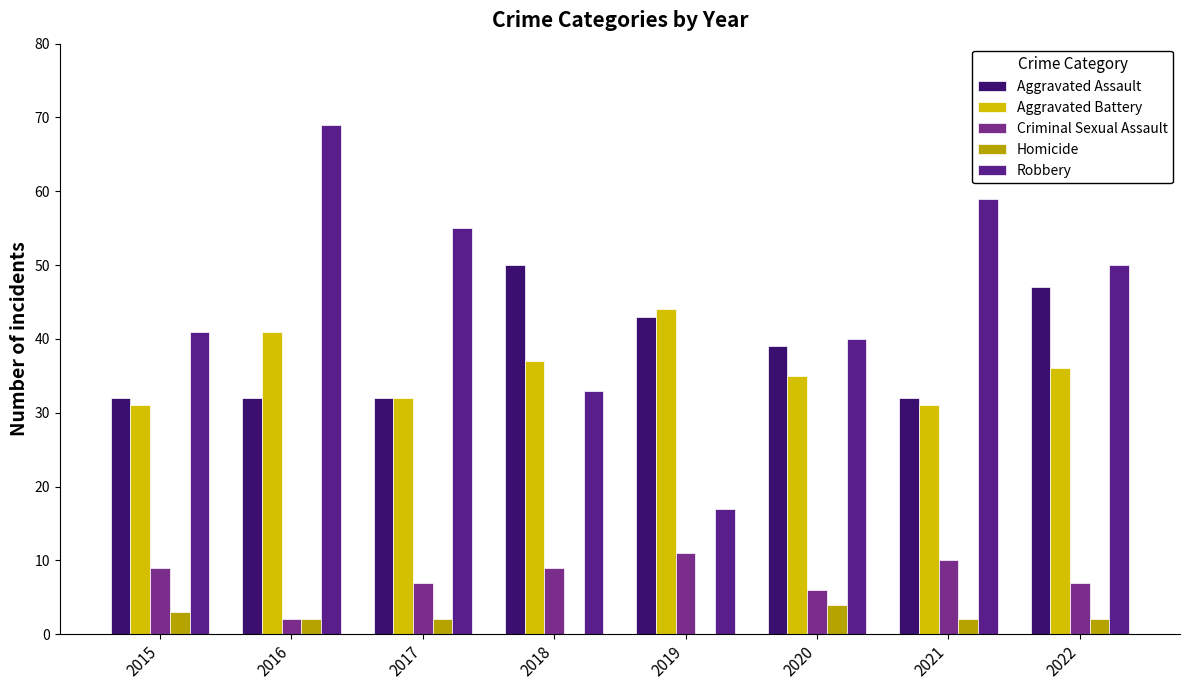

What is the difference between the highest and lowest values at 2021?

57